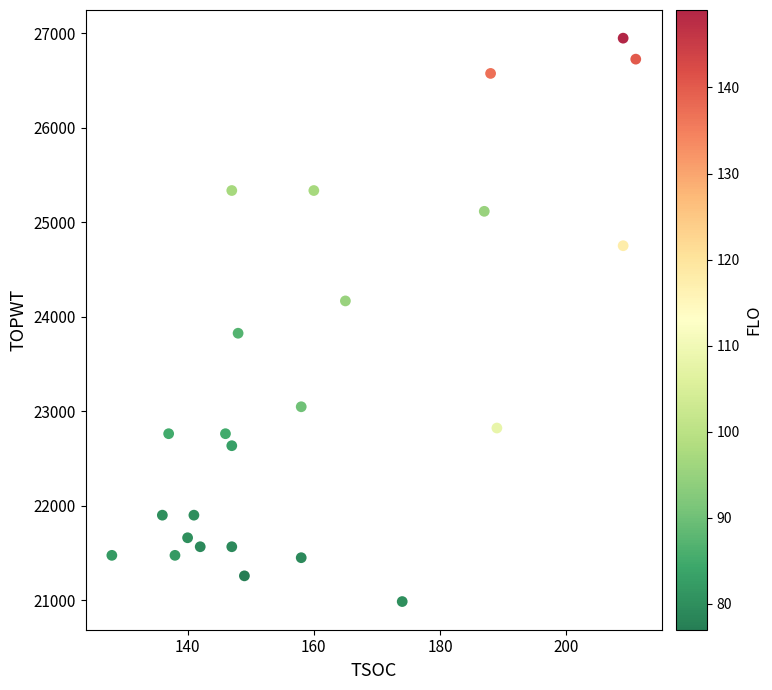

What is the range of X values (max minus min)?

83